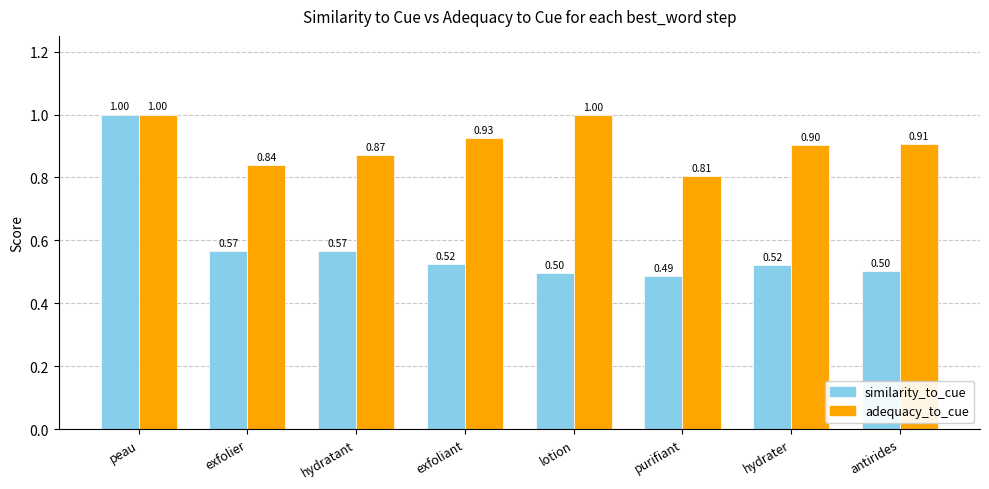

Is the value of adequacy_to_cue at purifiant greater than the value of similarity_to_cue at hydrater?

Yes